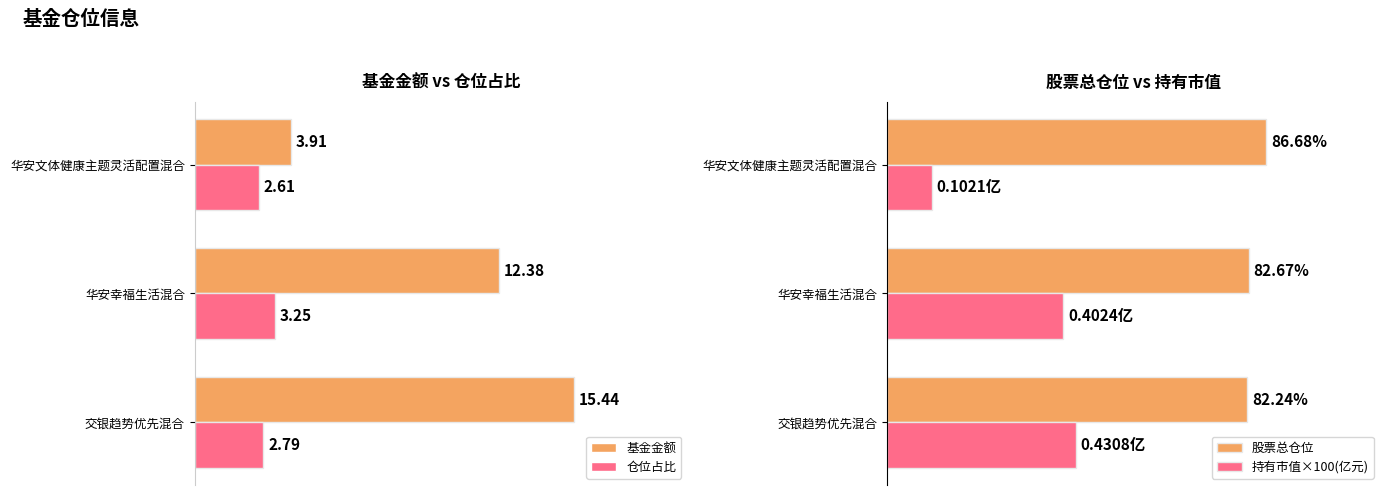

List the labels in order of 仓位占比 value, smallest first.

华安文体健康主题灵活配置混合, 交银趋势优先混合, 华安幸福生活混合